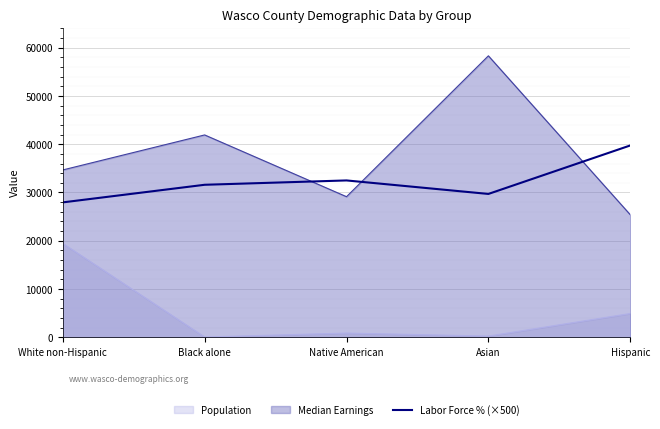

What position from the right is Asian?

2